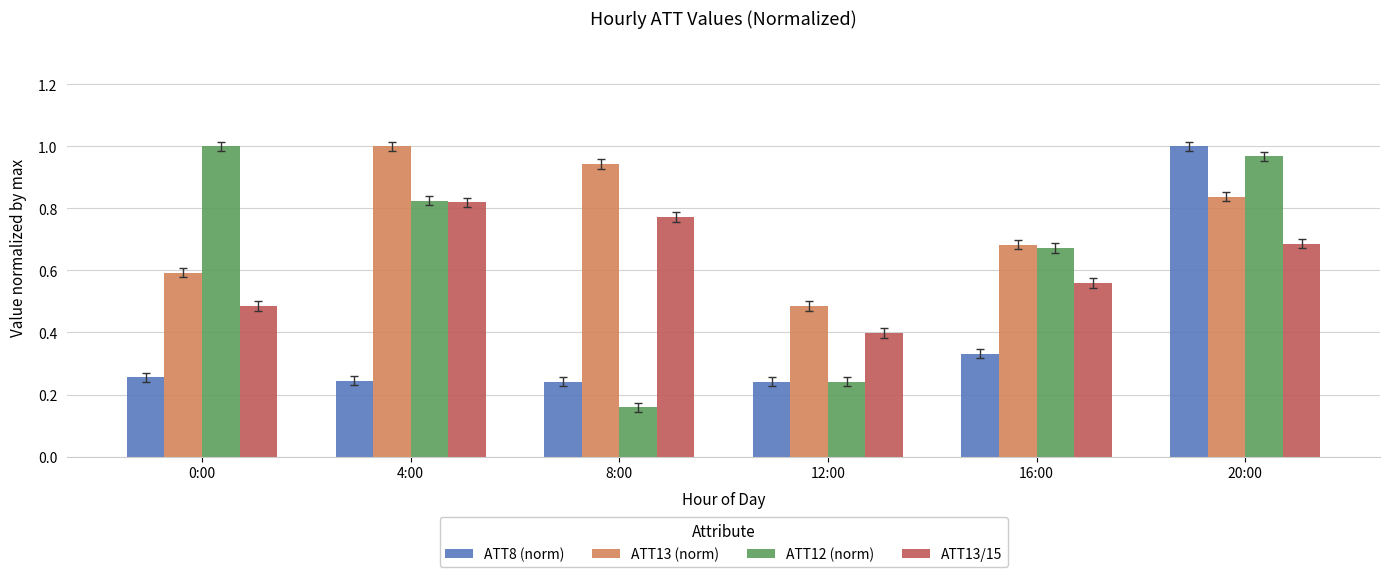

Which series has the largest range (max minus min)?

ATT12 (norm)